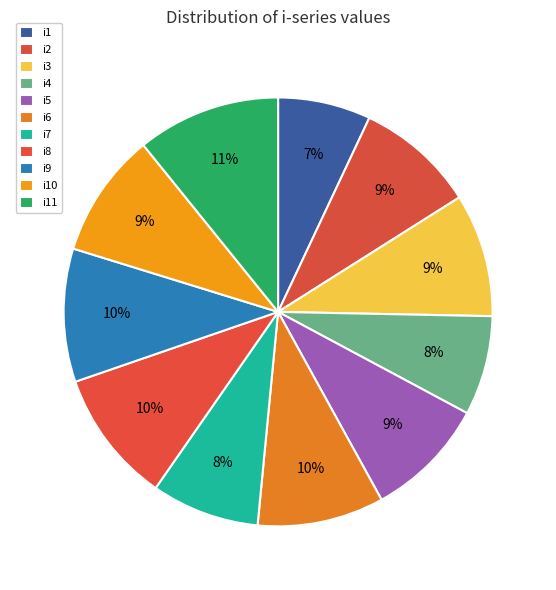

The i9 slice represents 18% of the pie. True or false?

False